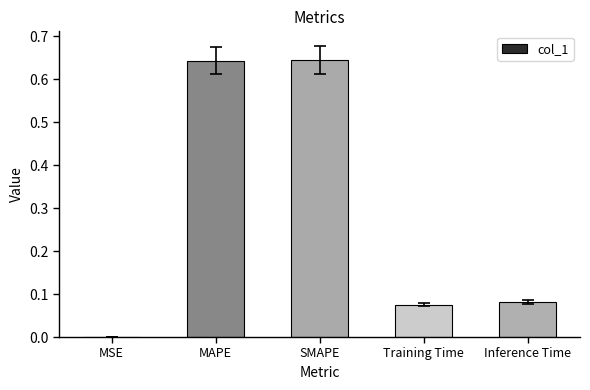

The chart shows a value of 0.2 at MAPE. True or false?

False